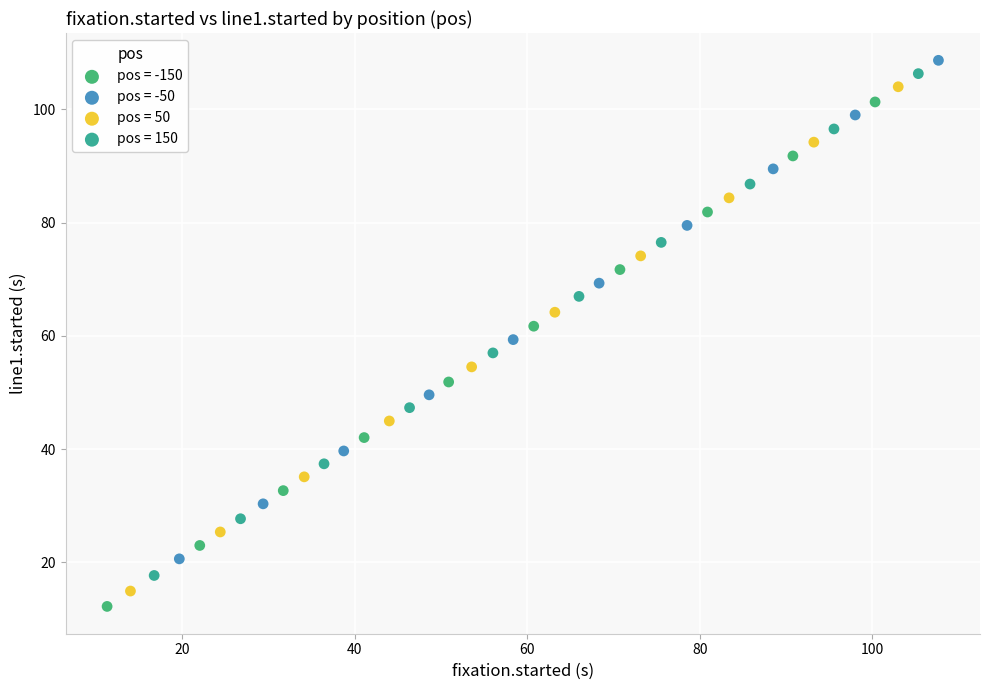

What are all the series names shown in the legend?

pos = -150, pos = -50, pos = 50, pos = 150